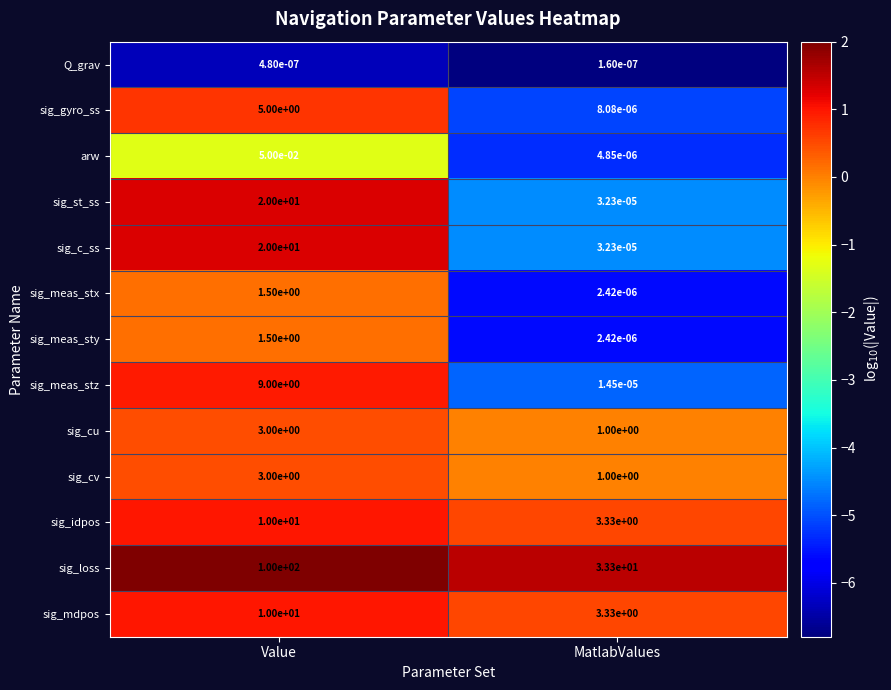

The sig_meas_stx series shows 2.3 at Value. True or false?

False